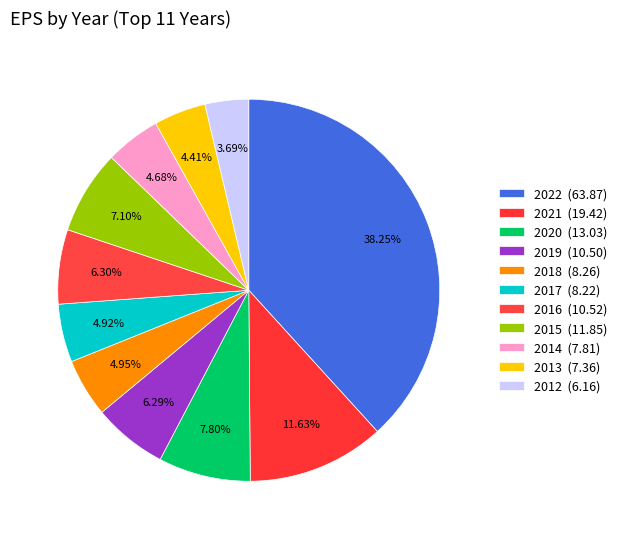

True or false: 2022 accounts for 38% of the total.

True